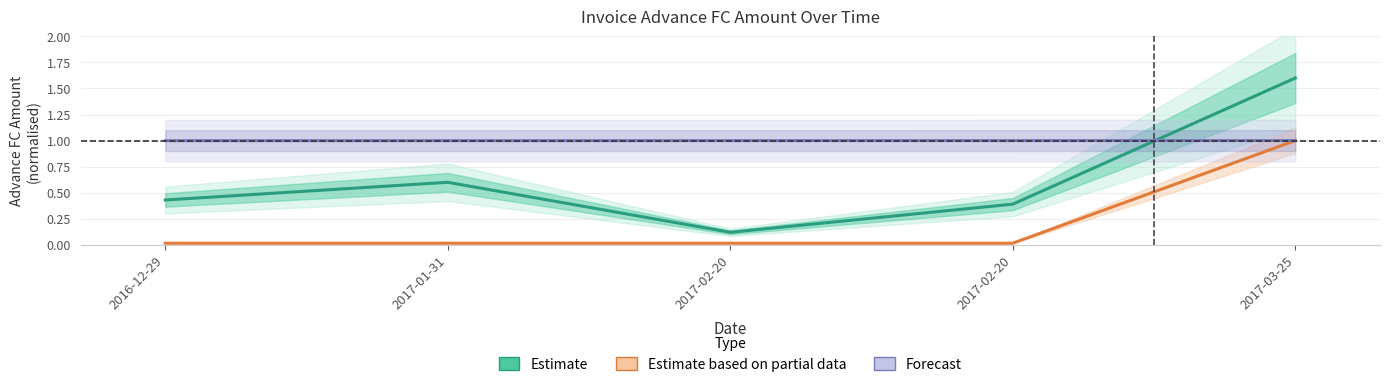

How many times do Estimate and Forecast cross each other?

1